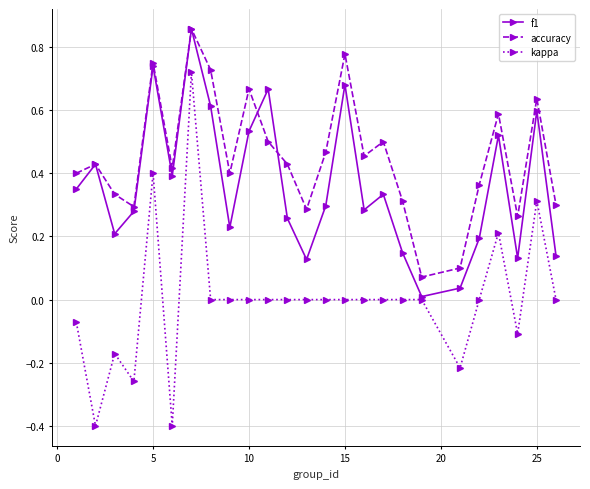

Which series has the largest range (max minus min)?

kappa